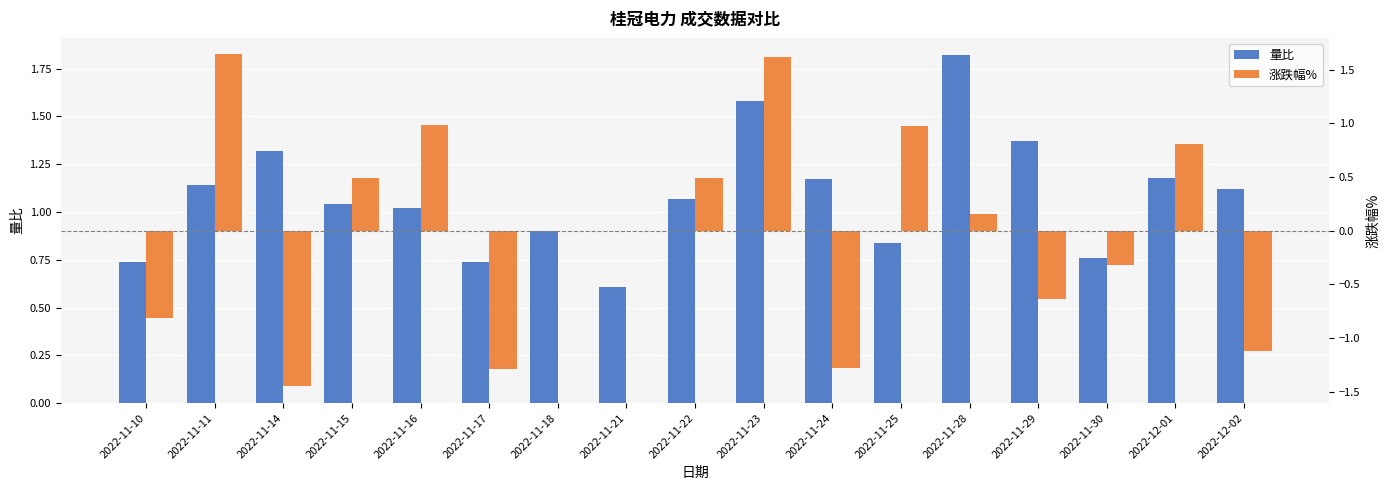

Between 2022-11-22 and 2022-12-02, which is larger?

2022-12-02